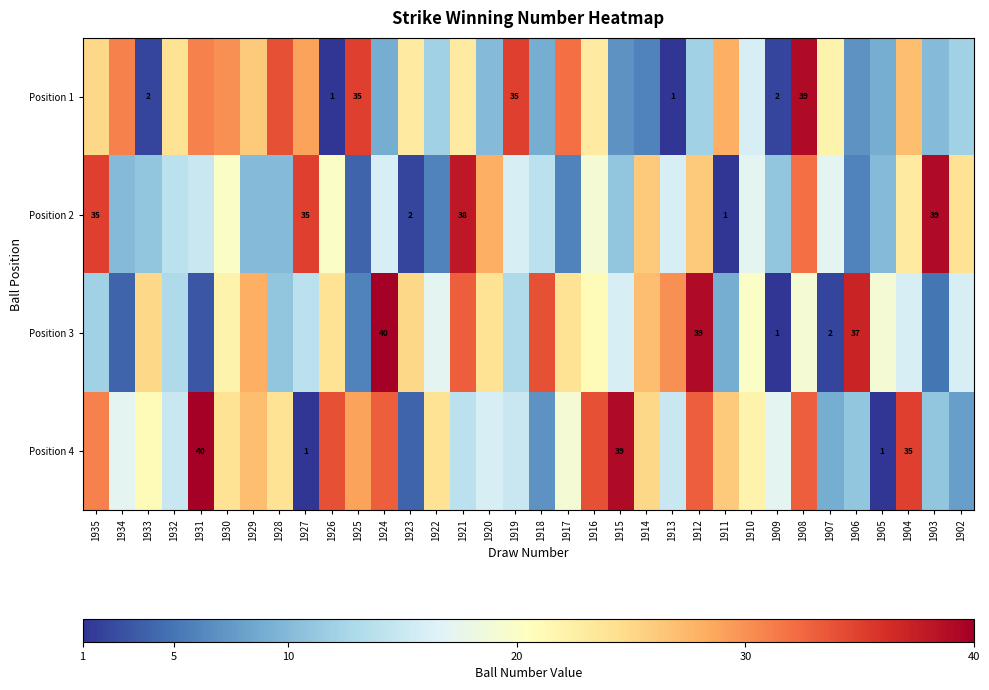

The Position 1 series shows 39 at 1908. True or false?

True